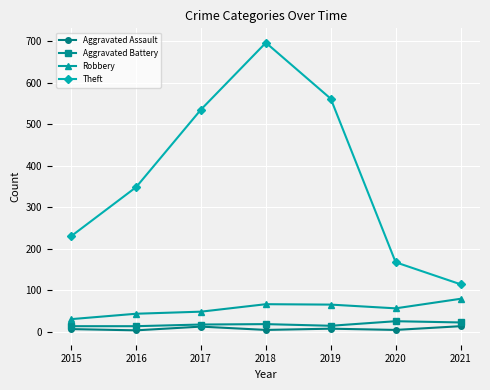

What is the sum of all Aggravated Assault values?

49